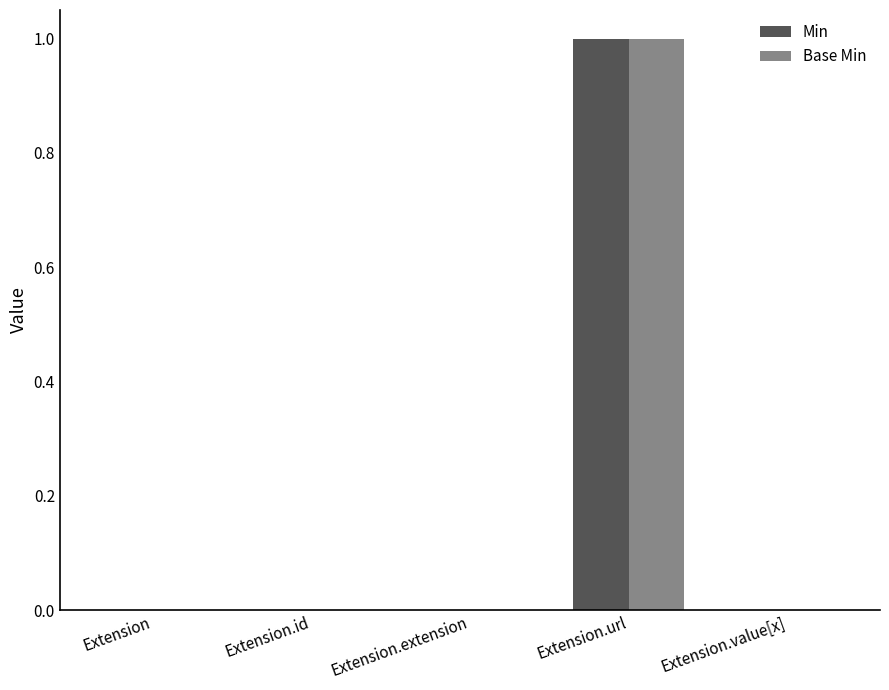

Is the value of Base Min at Extension.url greater than the value of Min at Extension.id?

Yes